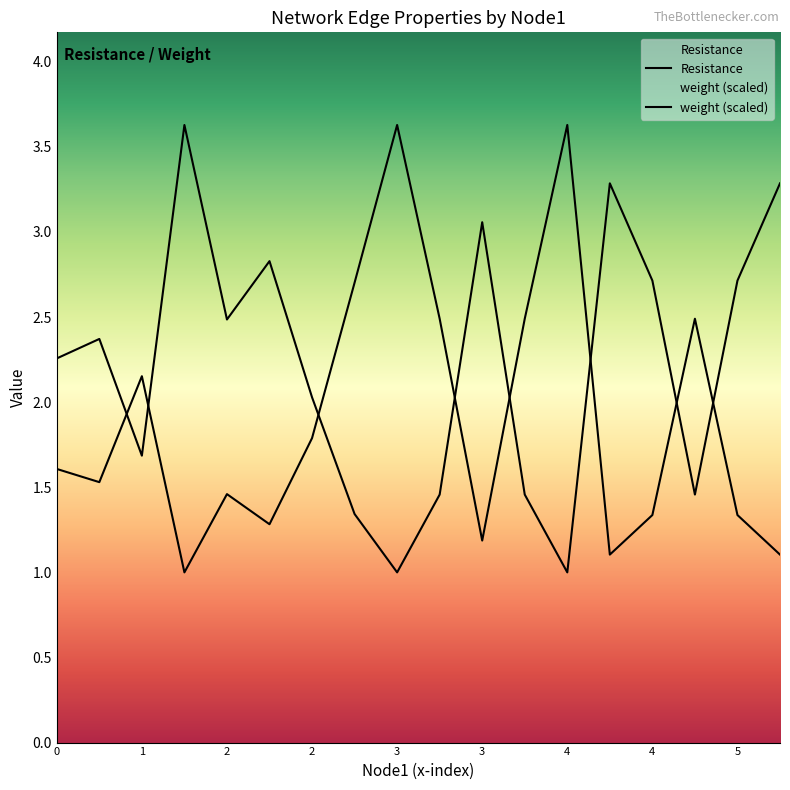

Which category has the lowest value in the Resistance series?

3